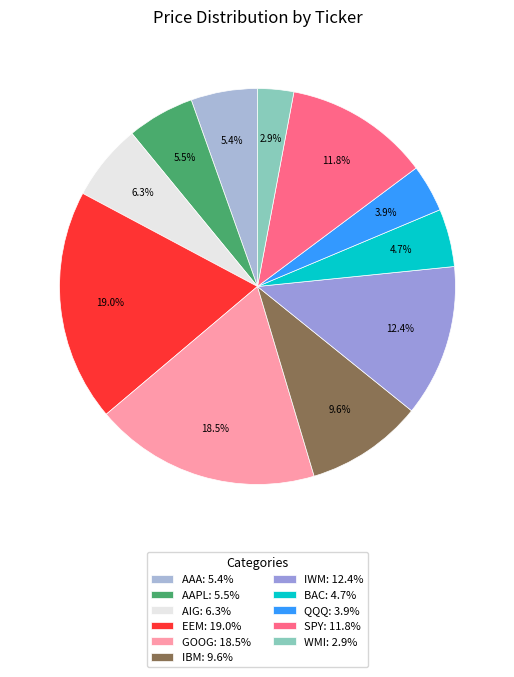

Rank the categories by value from lowest to highest.

WMI, QQQ, BAC, AAA, AAPL, AIG, IBM, SPY, IWM, GOOG, EEM